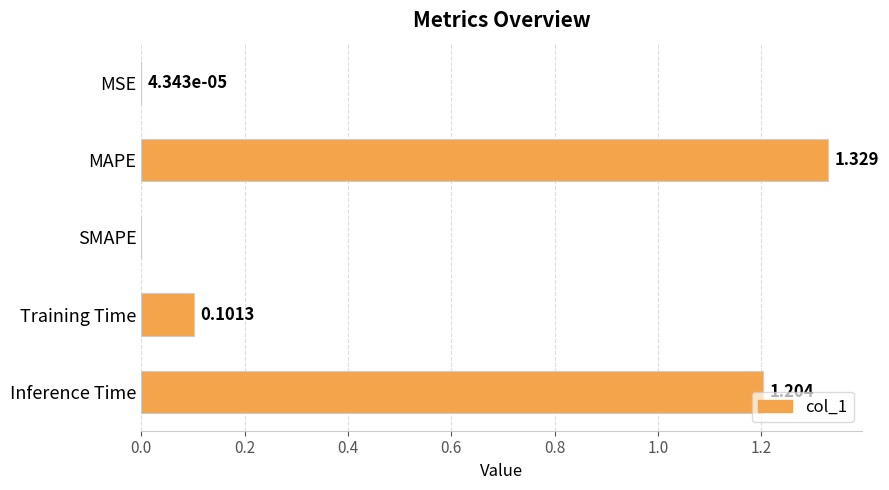

Which label corresponds to the largest value in the chart?

MAPE